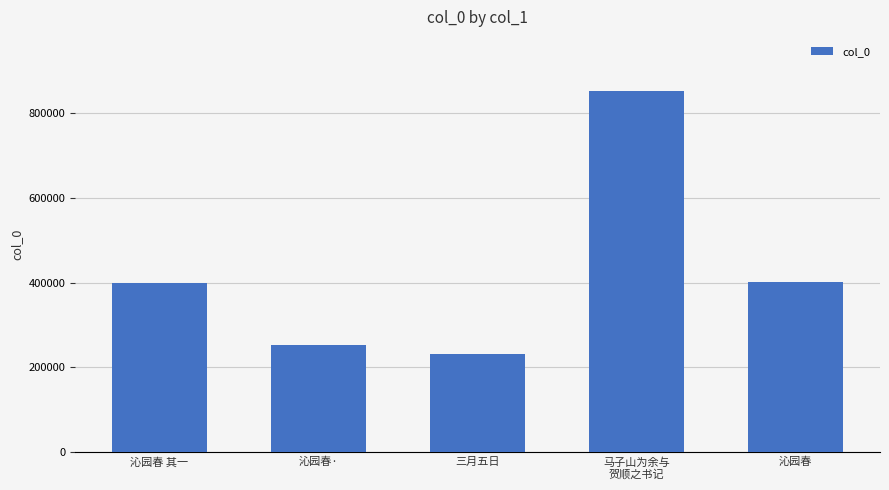

The value at 沁园春 is 674998. True or false?

False